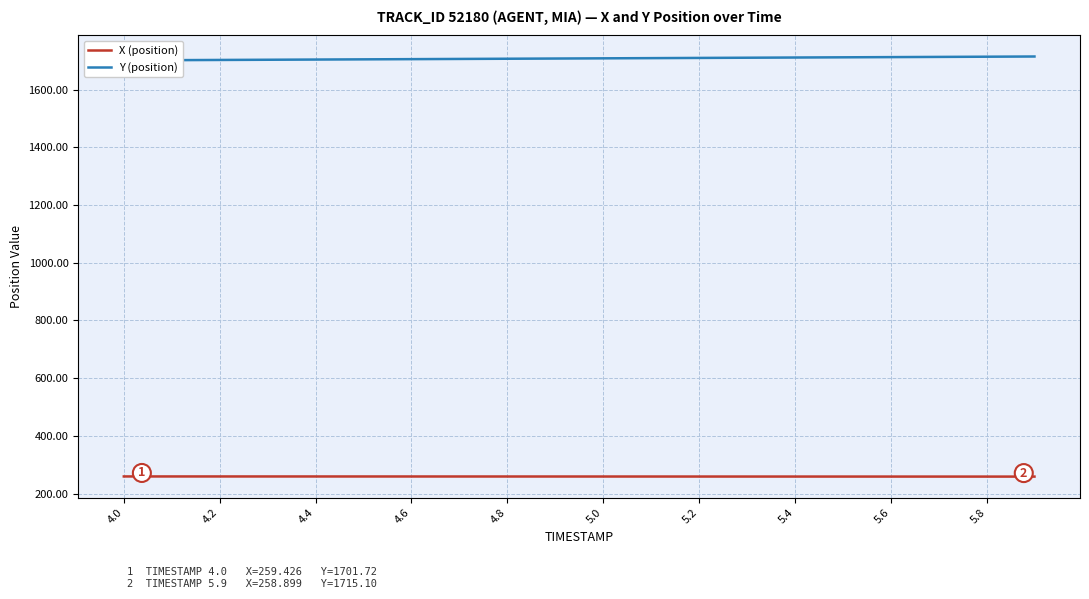

How many data points in X (position) are less than 259?

4